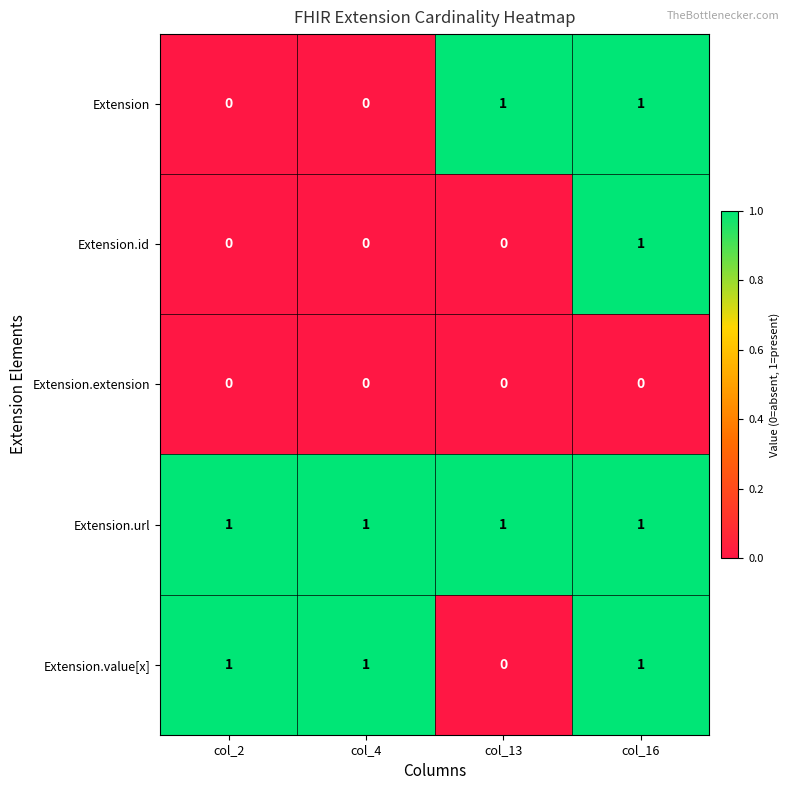

At how many categories does at least one series exceed 0?

4